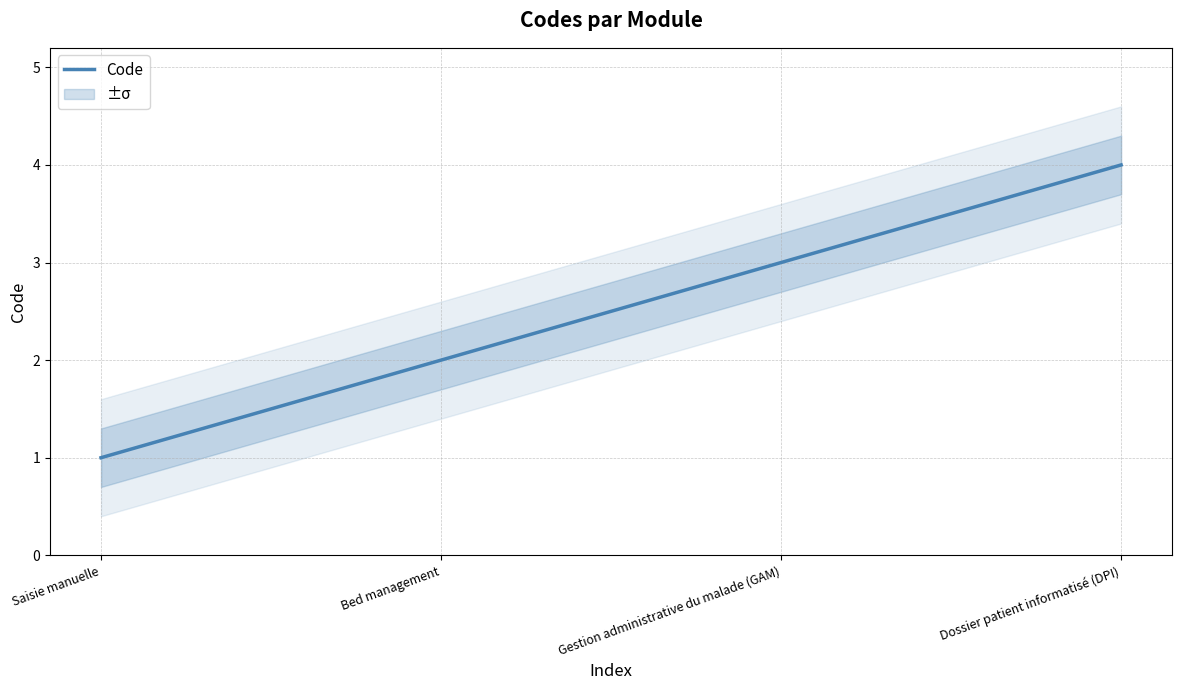

Rank the categories by value from lowest to highest.

Saisie manuelle, Bed management, Gestion administrative du malade (GAM), Dossier patient informatisé (DPI)